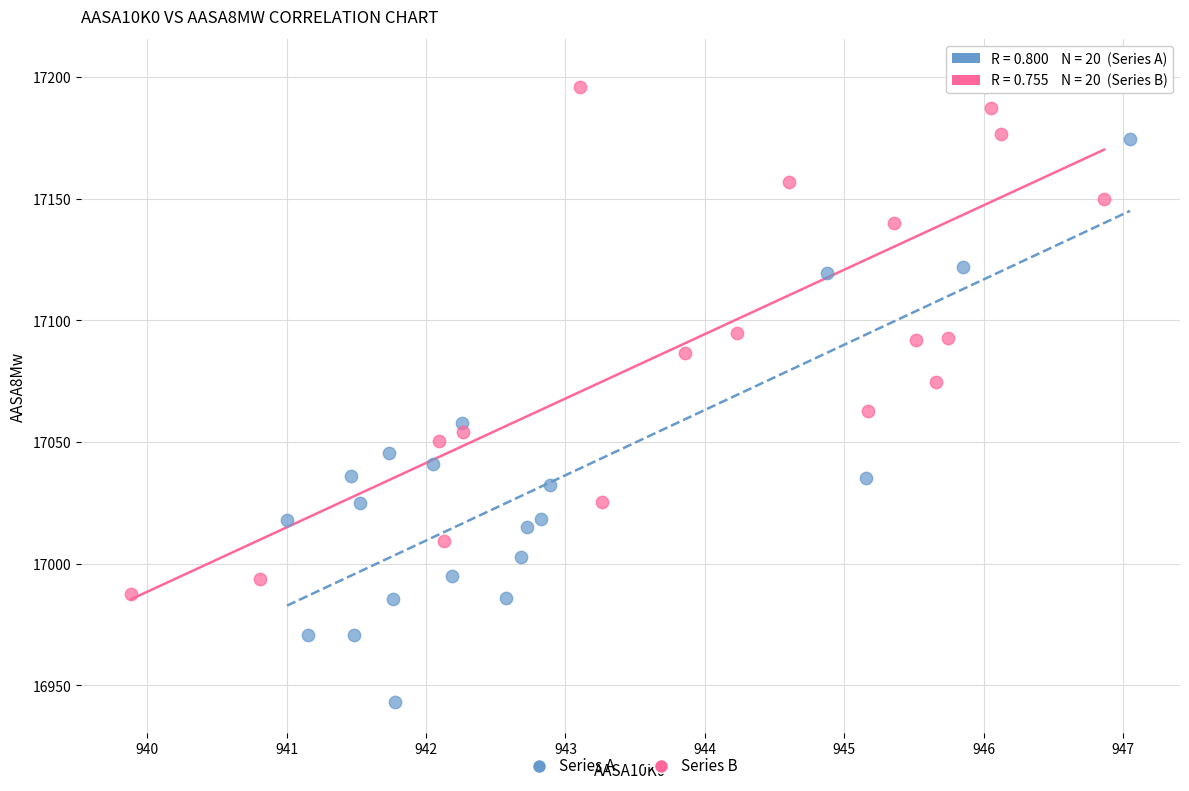

Which series contains the highest Y value?

Series B